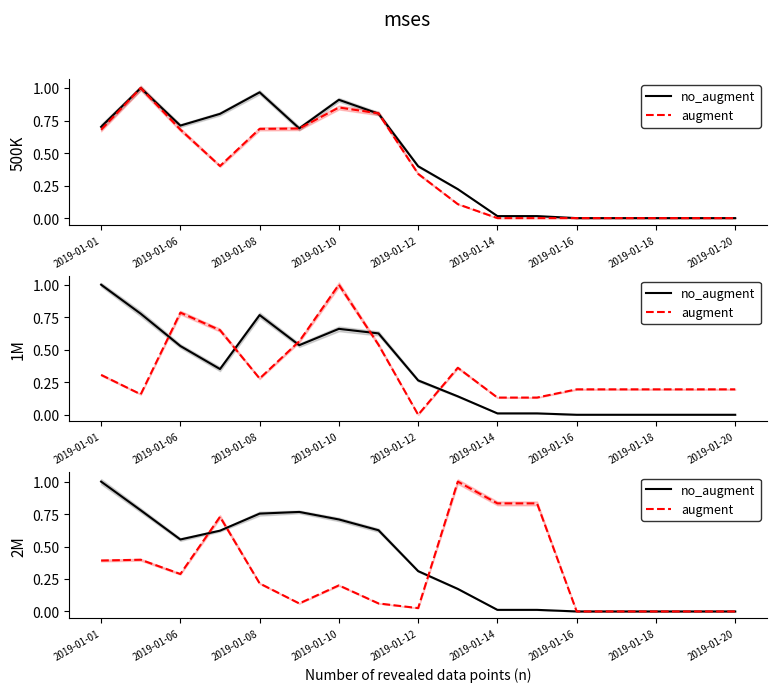

What is the average value of the augment series?

0.3